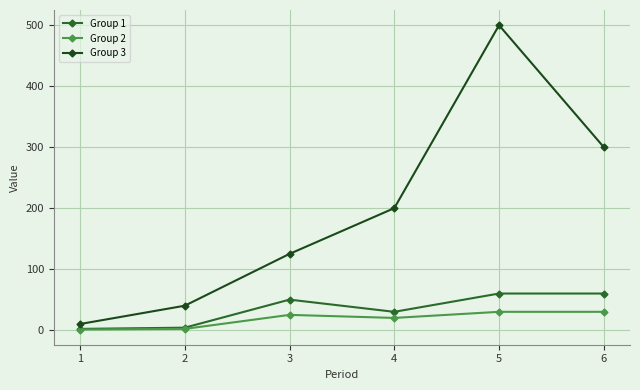

What is the maximum value shown in the chart?

500